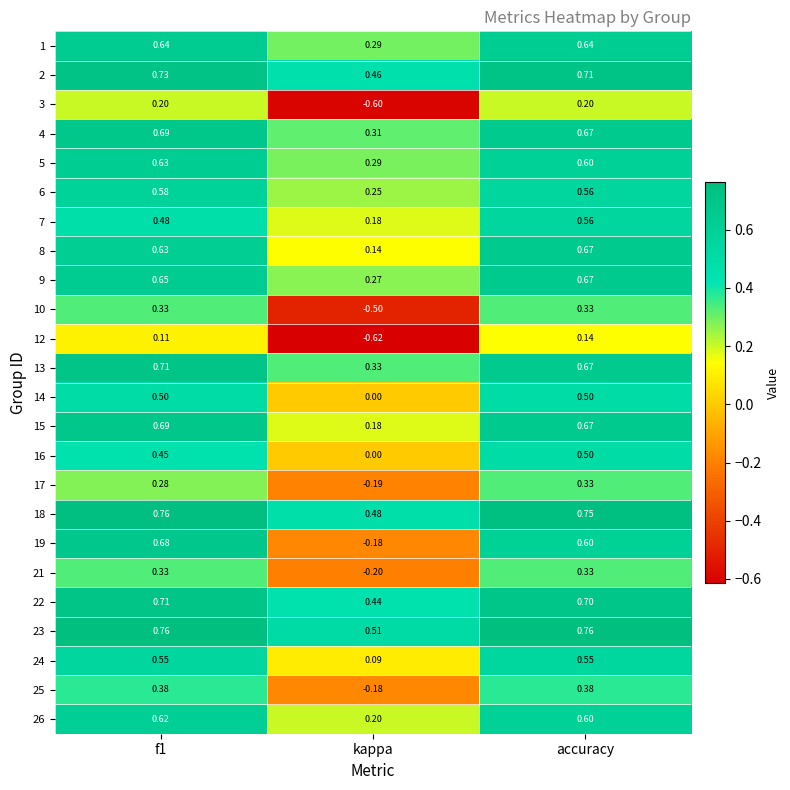

Where is 13 nearest to the value 0?

kappa